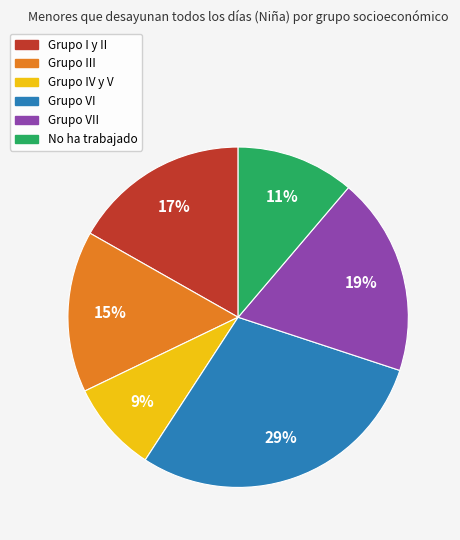

To the nearest percent, what is the difference between the largest and smallest slice percentages?

20%